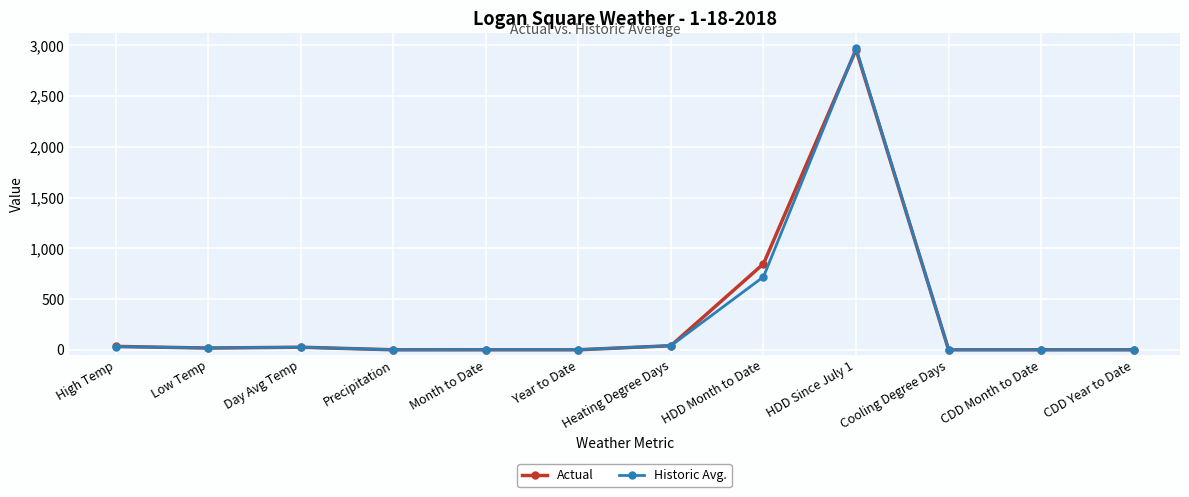

Which label corresponds to the largest value in the chart?

HDD Since July 1